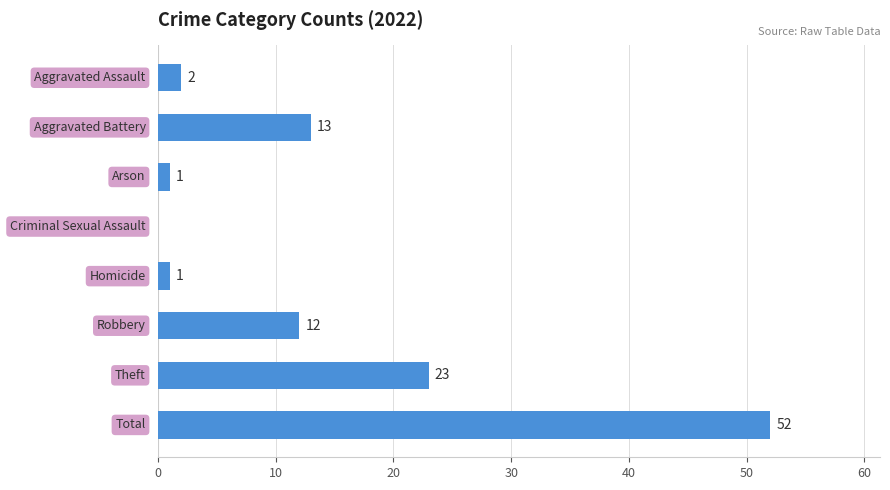

What is the maximum value shown in the chart?

52